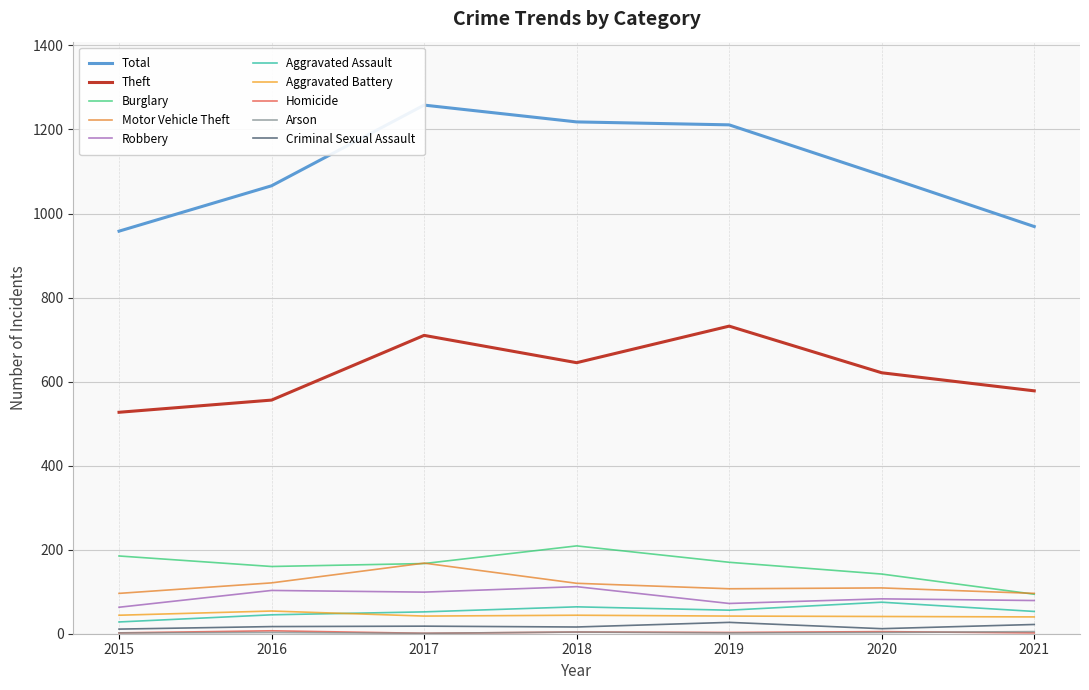

What value does the Total series have at 2020, to the nearest 50?

1100